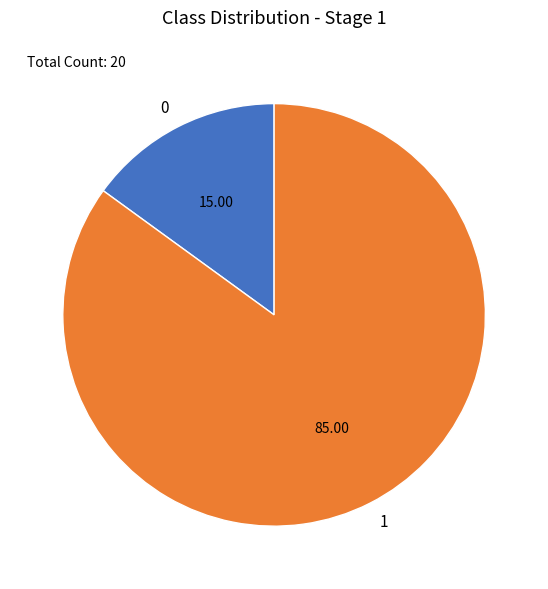

True or false: 1 accounts for 90% of the total.

False